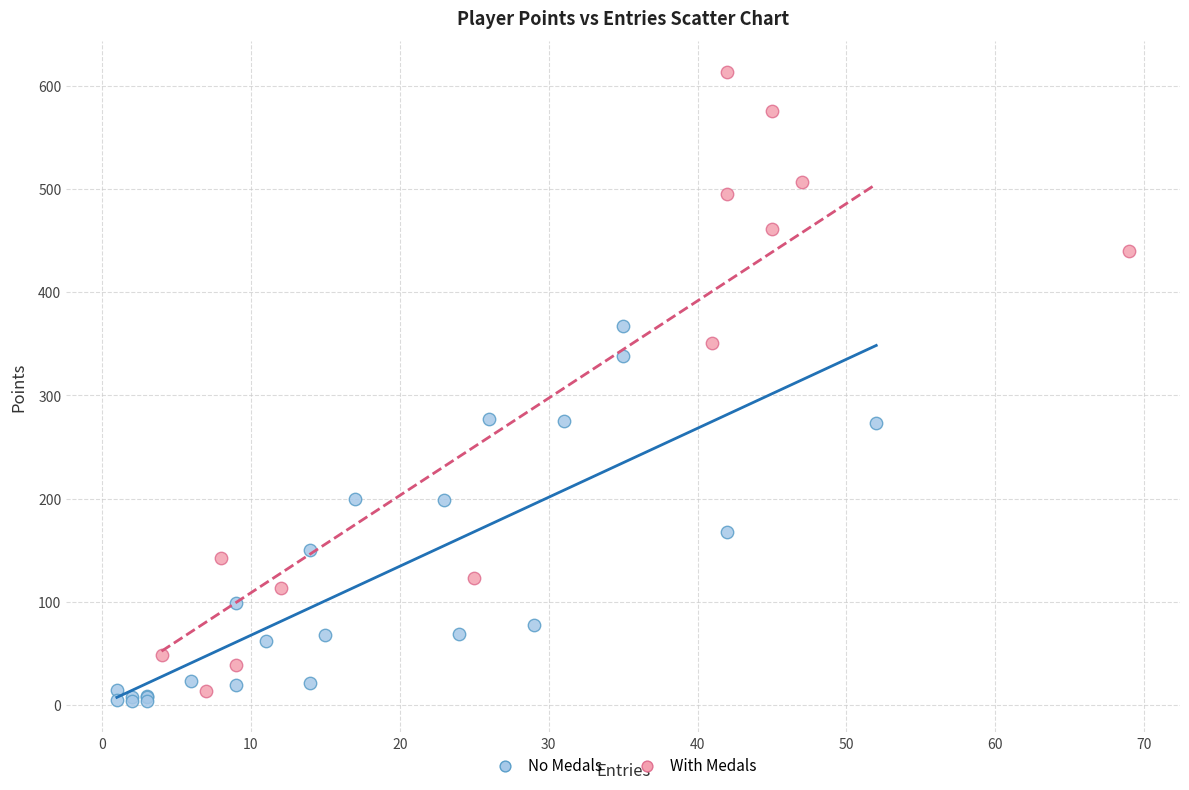

Which series has the widest spread of Y values?

With Medals